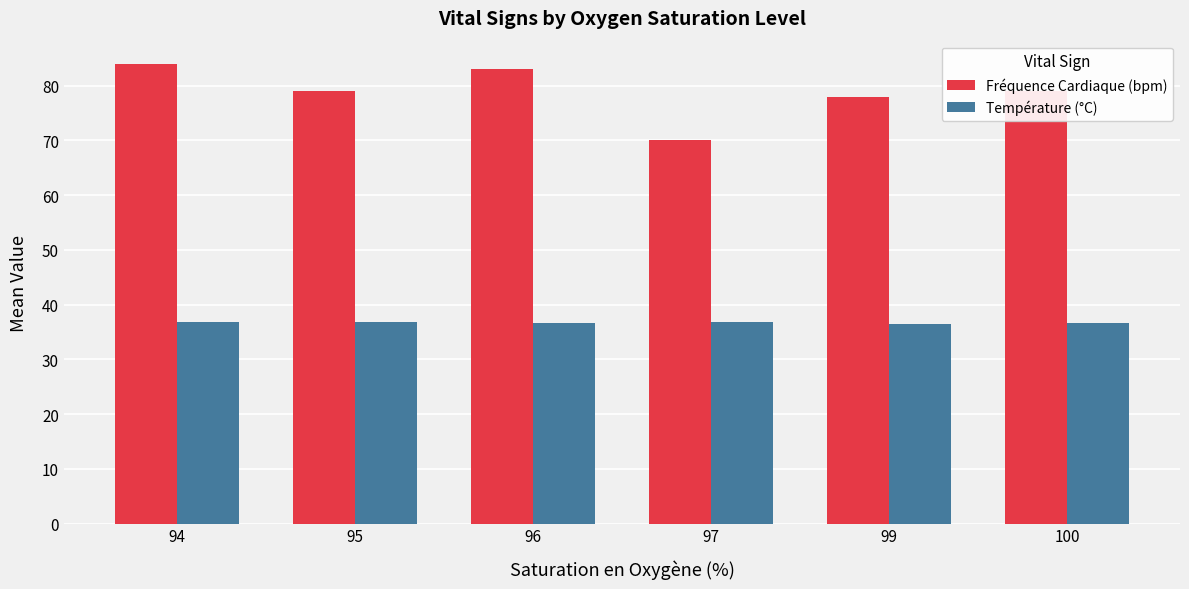

What is the sum of the Fréquence Cardiaque (bpm) values at 95 and 96?

162.0